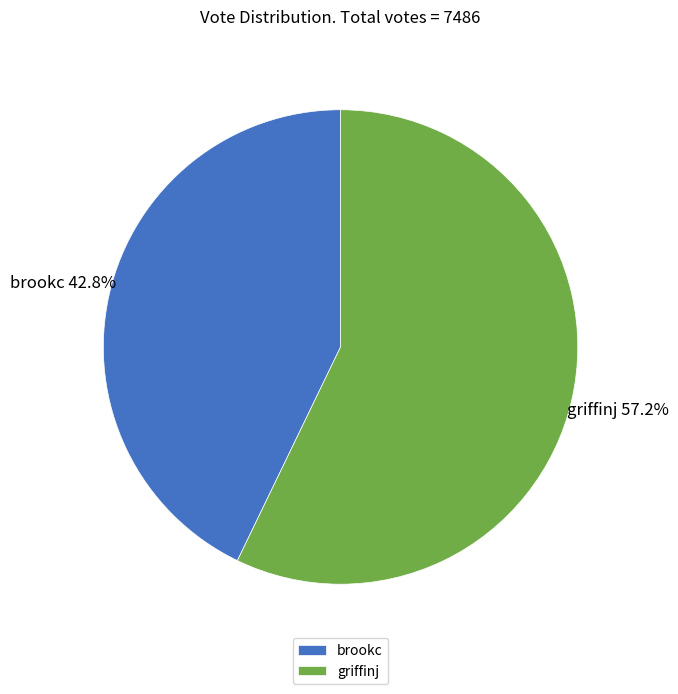

To the nearest percent, what is the combined percentage of brookc and griffinj?

100%